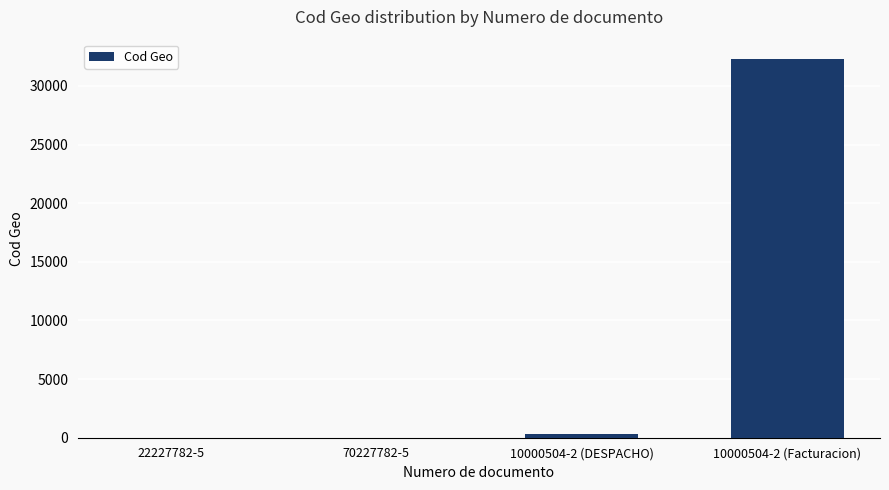

How many data points does each series have?

4